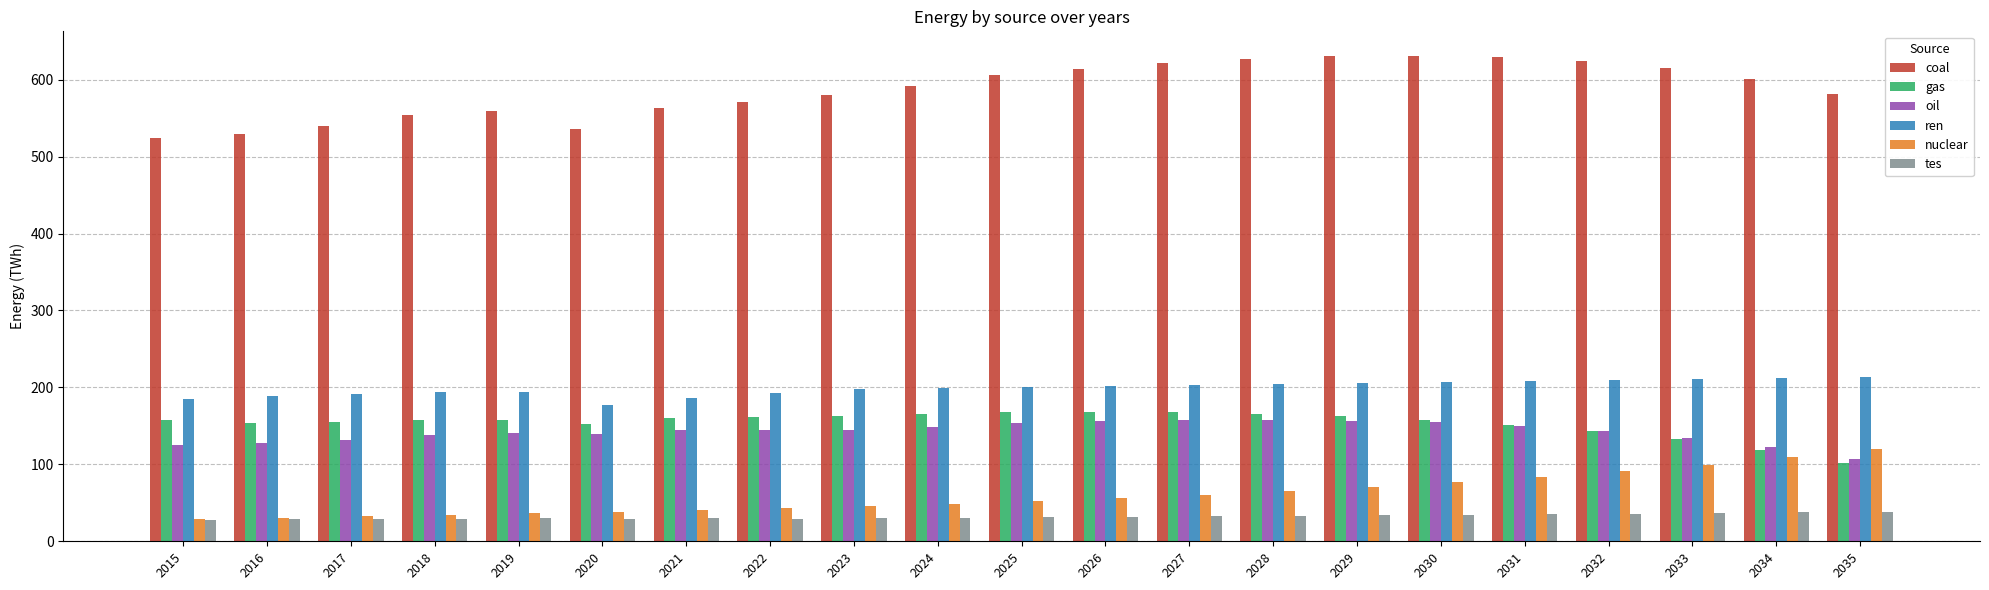

How many series are shown in this chart?

6